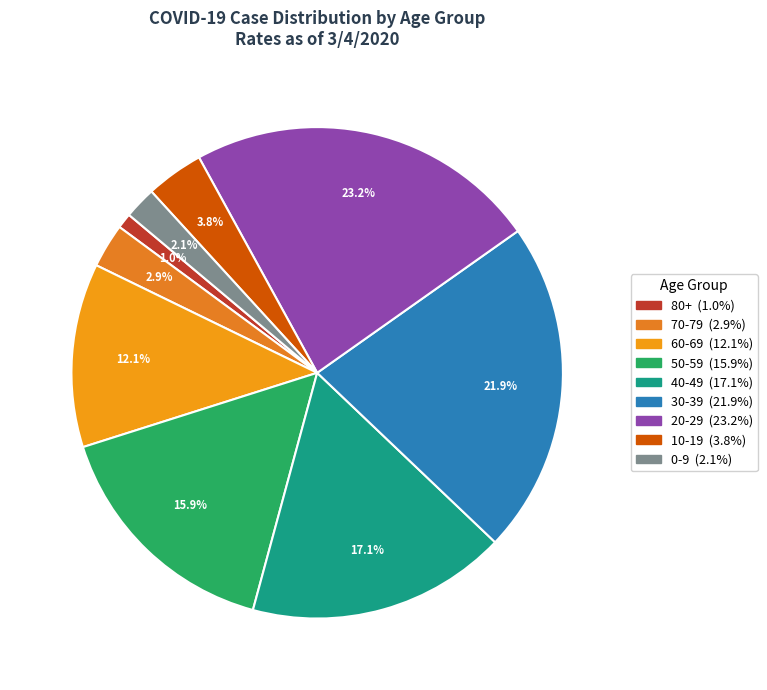

How much of the chart is everything except 60-69?

87.9%